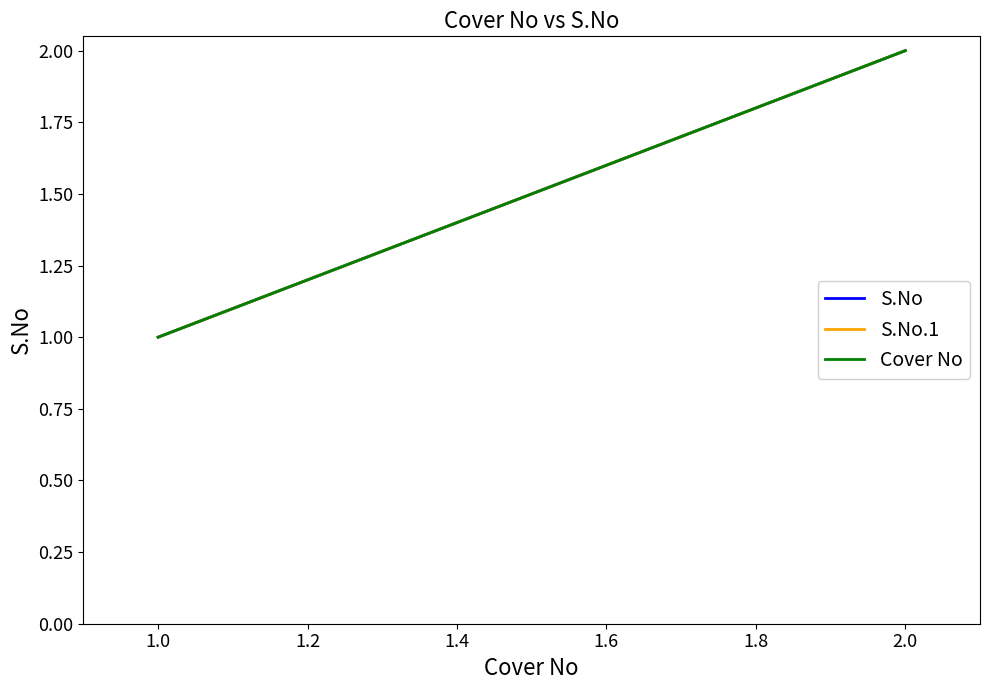

Which series has the largest total across all categories?

S.No